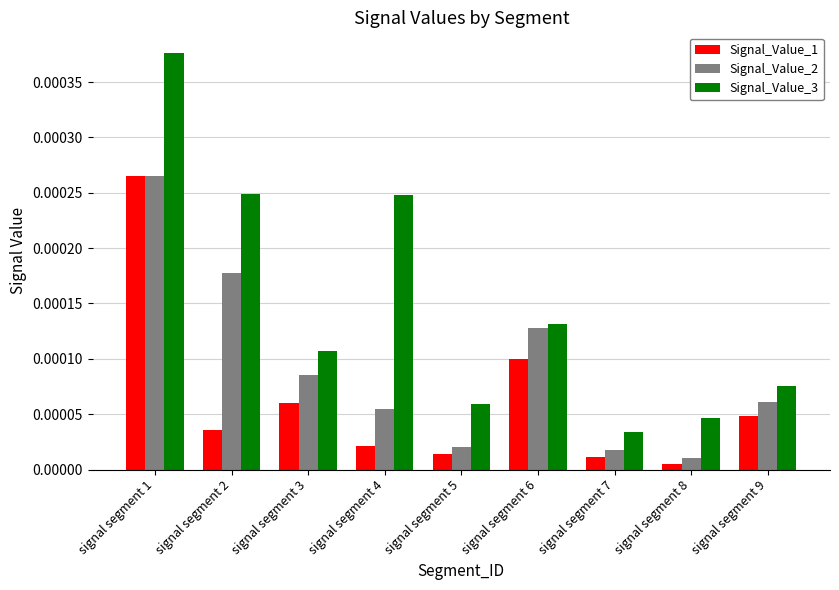

Between signal segment 2 and signal segment 6, which series saw the biggest shift?

Signal_Value_3